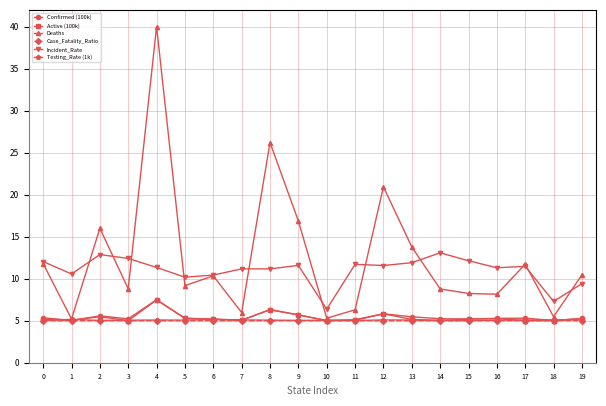

At which category is the sum across all series the highest?

4